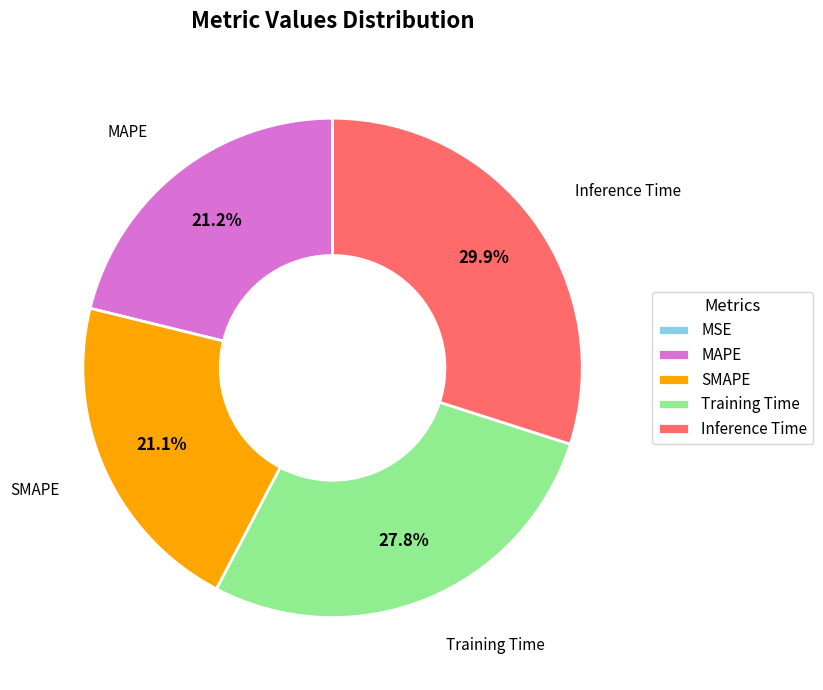

Which slice is the largest?

Inference Time